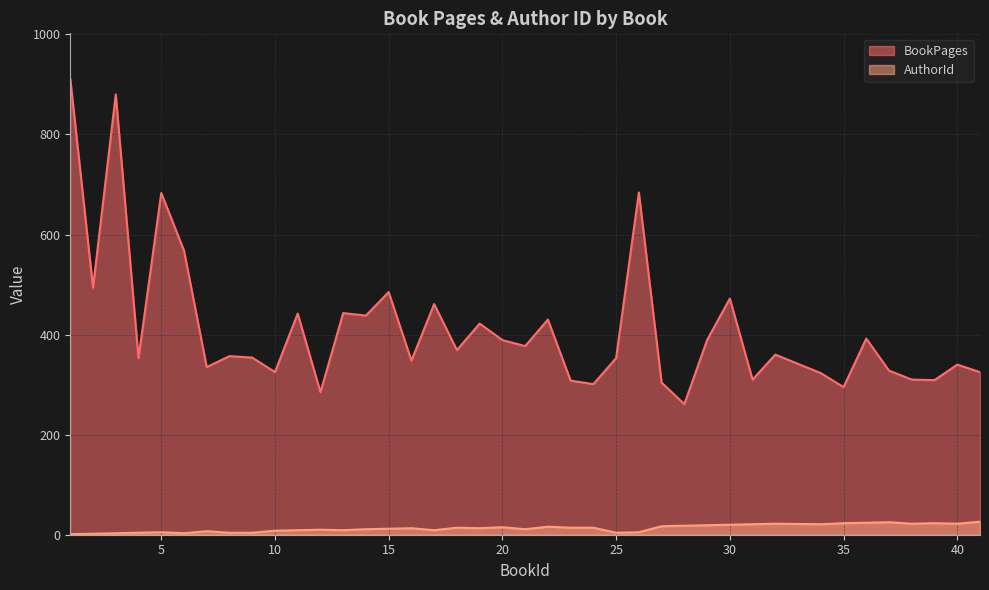

Does the chart have visible grid lines?

Yes